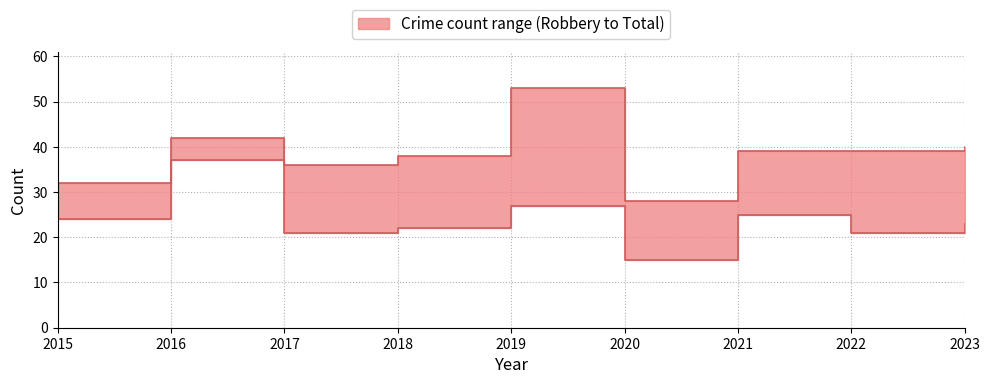

List the labels in order of Robbery value, smallest first.

2020, 2017, 2022, 2018, 2023, 2015, 2021, 2019, 2016